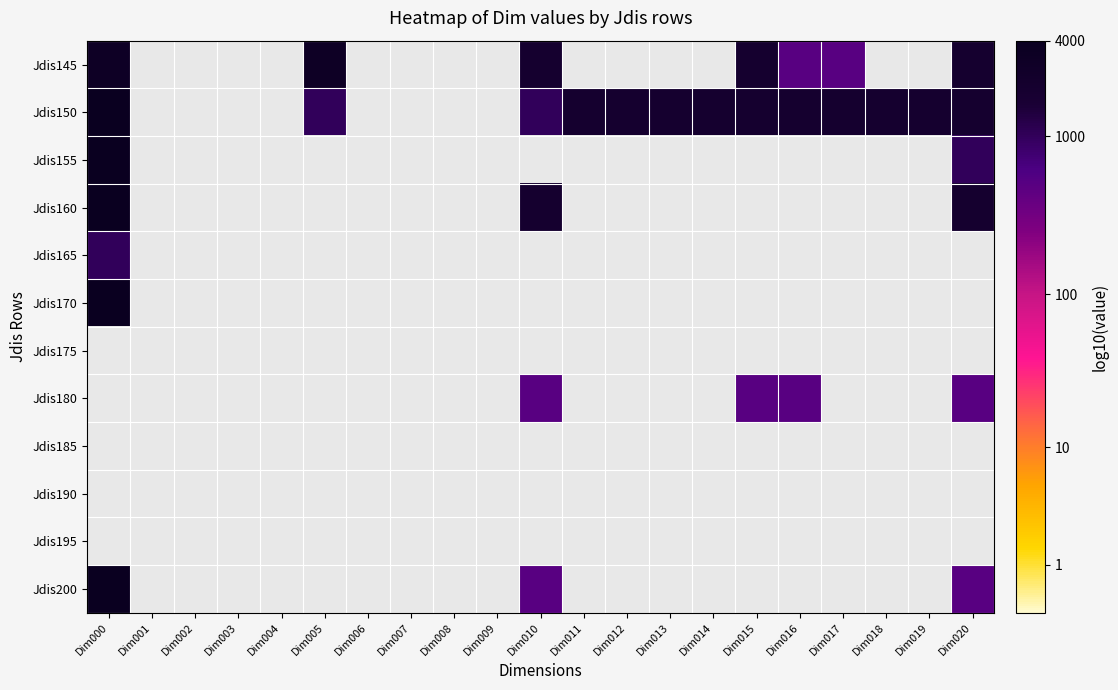

Reading left to right, transcribe all the data shown in this chart.

Jdis145: Dim000=3.5	Dim001=0.0	Dim002=0.0	Dim003=0.0	Dim004=0.0	Dim005=3.5	Dim006=0.0	Dim007=0.0	Dim008=0.0	Dim009=0.0	Dim010=3.3	Dim011=0.0	Dim012=0.0	Dim013=0.0	Dim014=0.0	Dim015=3.3	Dim016=2.7	Dim017=2.7	Dim018=0.0	Dim019=0.0	Dim020=3.3
Jdis150: Dim000=3.6	Dim001=0.0	Dim002=0.0	Dim003=0.0	Dim004=0.0	Dim005=3.0	Dim006=0.0	Dim007=0.0	Dim008=0.0	Dim009=0.0	Dim010=3.0	Dim011=3.3	Dim012=3.3	Dim013=3.3	Dim014=3.3	Dim015=3.3	Dim016=3.3	Dim017=3.3	Dim018=3.3	Dim019=3.3	Dim020=3.3
Jdis155: Dim000=3.6	Dim001=0.0	Dim002=0.0	Dim003=0.0	Dim004=0.0	Dim005=0.0	Dim006=0.0	Dim007=0.0	Dim008=0.0	Dim009=0.0	Dim010=0.0	Dim011=0.0	Dim012=0.0	Dim013=0.0	Dim014=0.0	Dim015=0.0	Dim016=0.0	Dim017=0.0	Dim018=0.0	Dim019=0.0	Dim020=3.0
Jdis160: Dim000=3.6	Dim001=0.0	Dim002=0.0	Dim003=0.0	Dim004=0.0	Dim005=0.0	Dim006=0.0	Dim007=0.0	Dim008=0.0	Dim009=0.0	Dim010=3.3	Dim011=0.0	Dim012=0.0	Dim013=0.0	Dim014=0.0	Dim015=0.0	Dim016=0.0	Dim017=0.0	Dim018=0.0	Dim019=0.0	Dim020=3.3
Jdis165: Dim000=3.0	Dim001=0.0	Dim002=0.0	Dim003=0.0	Dim004=0.0	Dim005=0.0	Dim006=0.0	Dim007=0.0	Dim008=0.0	Dim009=0.0	Dim010=0.0	Dim011=0.0	Dim012=0.0	Dim013=0.0	Dim014=0.0	Dim015=0.0	Dim016=0.0	Dim017=0.0	Dim018=0.0	Dim019=0.0	Dim020=0.0
Jdis170: Dim000=3.6	Dim001=0.0	Dim002=0.0	Dim003=0.0	Dim004=0.0	Dim005=0.0	Dim006=0.0	Dim007=0.0	Dim008=0.0	Dim009=0.0	Dim010=0.0	Dim011=0.0	Dim012=0.0	Dim013=0.0	Dim014=0.0	Dim015=0.0	Dim016=0.0	Dim017=0.0	Dim018=0.0	Dim019=0.0	Dim020=0.0
Jdis175: Dim000=0.0	Dim001=0.0	Dim002=0.0	Dim003=0.0	Dim004=0.0	Dim005=0.0	Dim006=0.0	Dim007=0.0	Dim008=0.0	Dim009=0.0	Dim010=0.0	Dim011=0.0	Dim012=0.0	Dim013=0.0	Dim014=0.0	Dim015=0.0	Dim016=0.0	Dim017=0.0	Dim018=0.0	Dim019=0.0	Dim020=0.0
Jdis180: Dim000=0.0	Dim001=0.0	Dim002=0.0	Dim003=0.0	Dim004=0.0	Dim005=0.0	Dim006=0.0	Dim007=0.0	Dim008=0.0	Dim009=0.0	Dim010=2.7	Dim011=0.0	Dim012=0.0	Dim013=0.0	Dim014=0.0	Dim015=2.7	Dim016=2.7	Dim017=0.0	Dim018=0.0	Dim019=0.0	Dim020=2.7
Jdis185: Dim000=0.0	Dim001=0.0	Dim002=0.0	Dim003=0.0	Dim004=0.0	Dim005=0.0	Dim006=0.0	Dim007=0.0	Dim008=0.0	Dim009=0.0	Dim010=0.0	Dim011=0.0	Dim012=0.0	Dim013=0.0	Dim014=0.0	Dim015=0.0	Dim016=0.0	Dim017=0.0	Dim018=0.0	Dim019=0.0	Dim020=0.0
Jdis190: Dim000=0.0	Dim001=0.0	Dim002=0.0	Dim003=0.0	Dim004=0.0	Dim005=0.0	Dim006=0.0	Dim007=0.0	Dim008=0.0	Dim009=0.0	Dim010=0.0	Dim011=0.0	Dim012=0.0	Dim013=0.0	Dim014=0.0	Dim015=0.0	Dim016=0.0	Dim017=0.0	Dim018=0.0	Dim019=0.0	Dim020=0.0
Jdis195: Dim000=0.0	Dim001=0.0	Dim002=0.0	Dim003=0.0	Dim004=0.0	Dim005=0.0	Dim006=0.0	Dim007=0.0	Dim008=0.0	Dim009=0.0	Dim010=0.0	Dim011=0.0	Dim012=0.0	Dim013=0.0	Dim014=0.0	Dim015=0.0	Dim016=0.0	Dim017=0.0	Dim018=0.0	Dim019=0.0	Dim020=0.0
Jdis200: Dim000=3.6	Dim001=0.0	Dim002=0.0	Dim003=0.0	Dim004=0.0	Dim005=0.0	Dim006=0.0	Dim007=0.0	Dim008=0.0	Dim009=0.0	Dim010=2.7	Dim011=0.0	Dim012=0.0	Dim013=0.0	Dim014=0.0	Dim015=0.0	Dim016=0.0	Dim017=0.0	Dim018=0.0	Dim019=0.0	Dim020=2.7